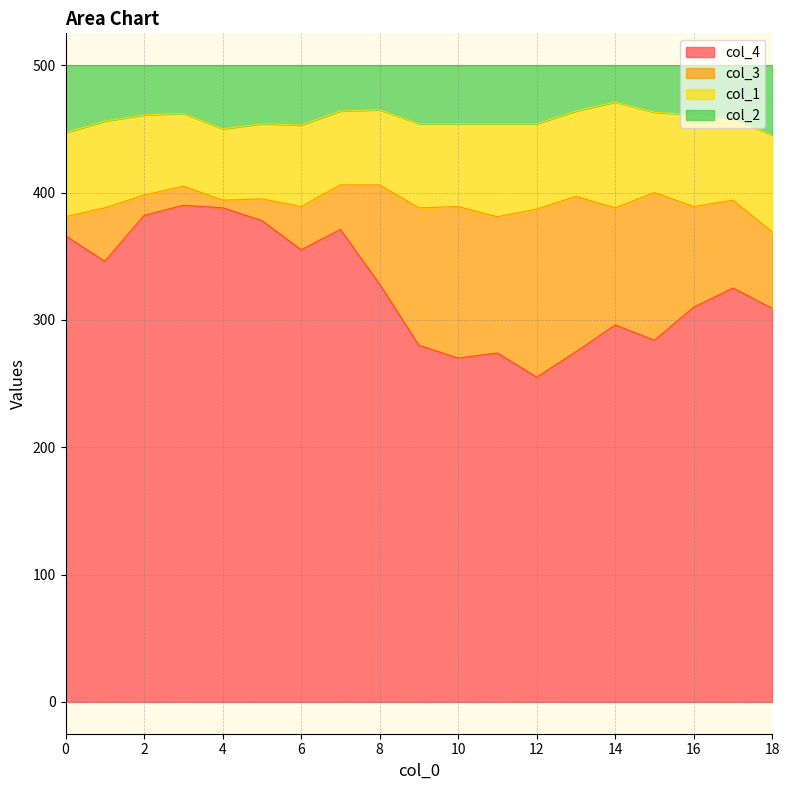

The value of col_4 at 12 is 64. True or false?

False